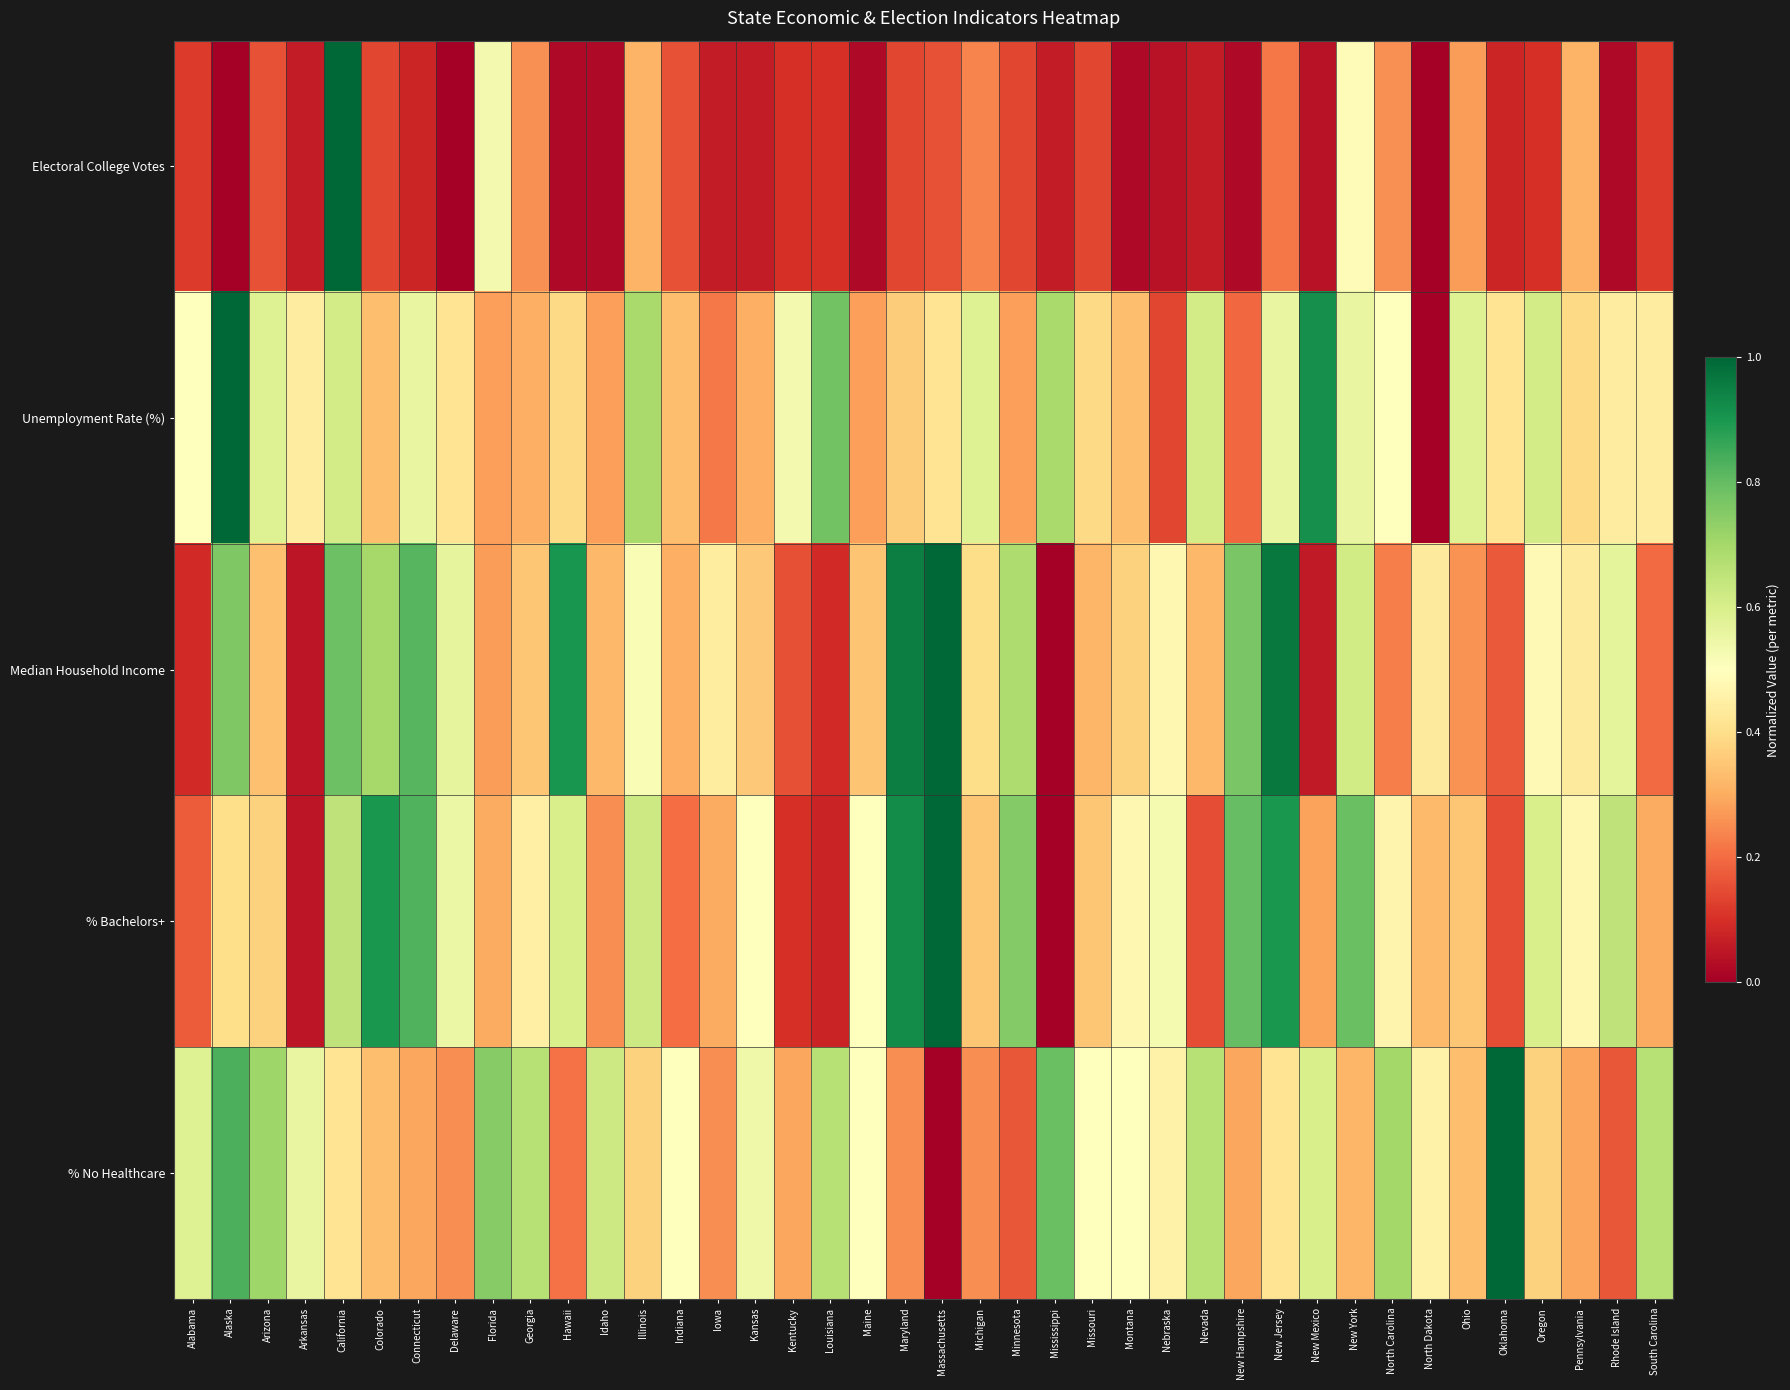

Which category has the highest value across all series?

California